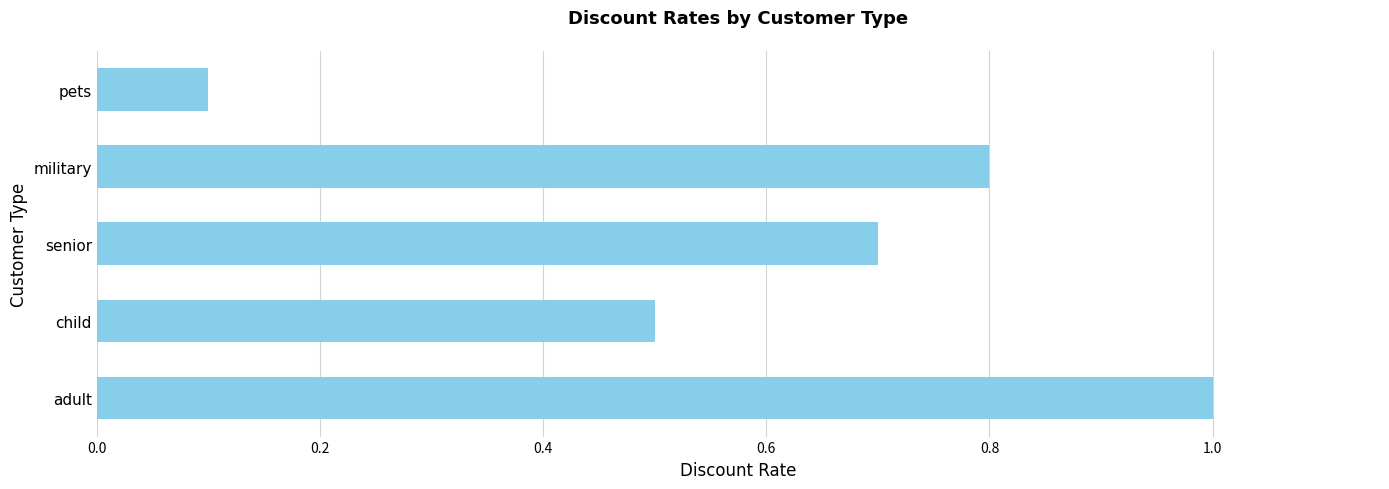

Which label corresponds to the largest value in the chart?

adult